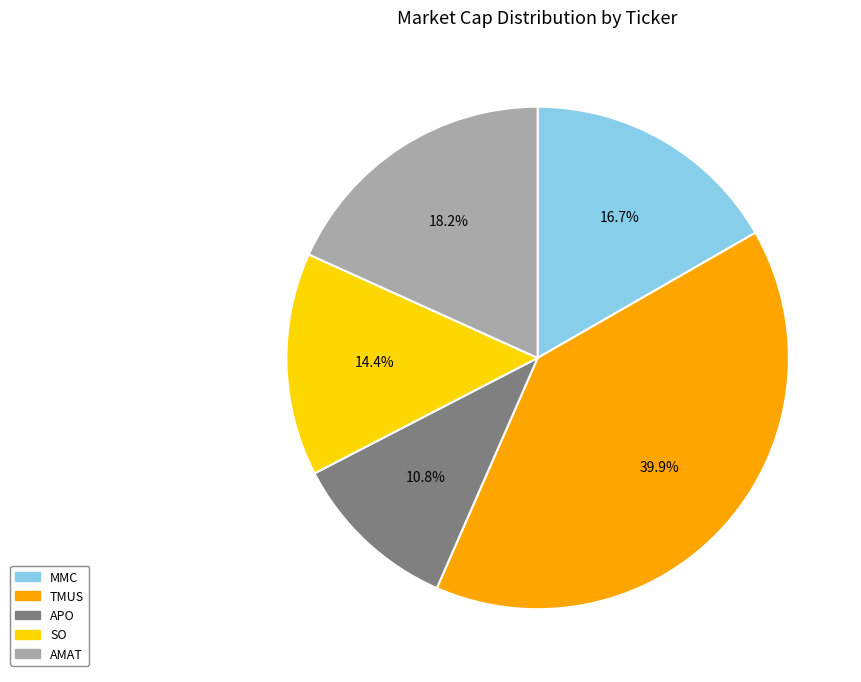

To the nearest percent, what is the difference between the MMC and SO slice percentages?

2%